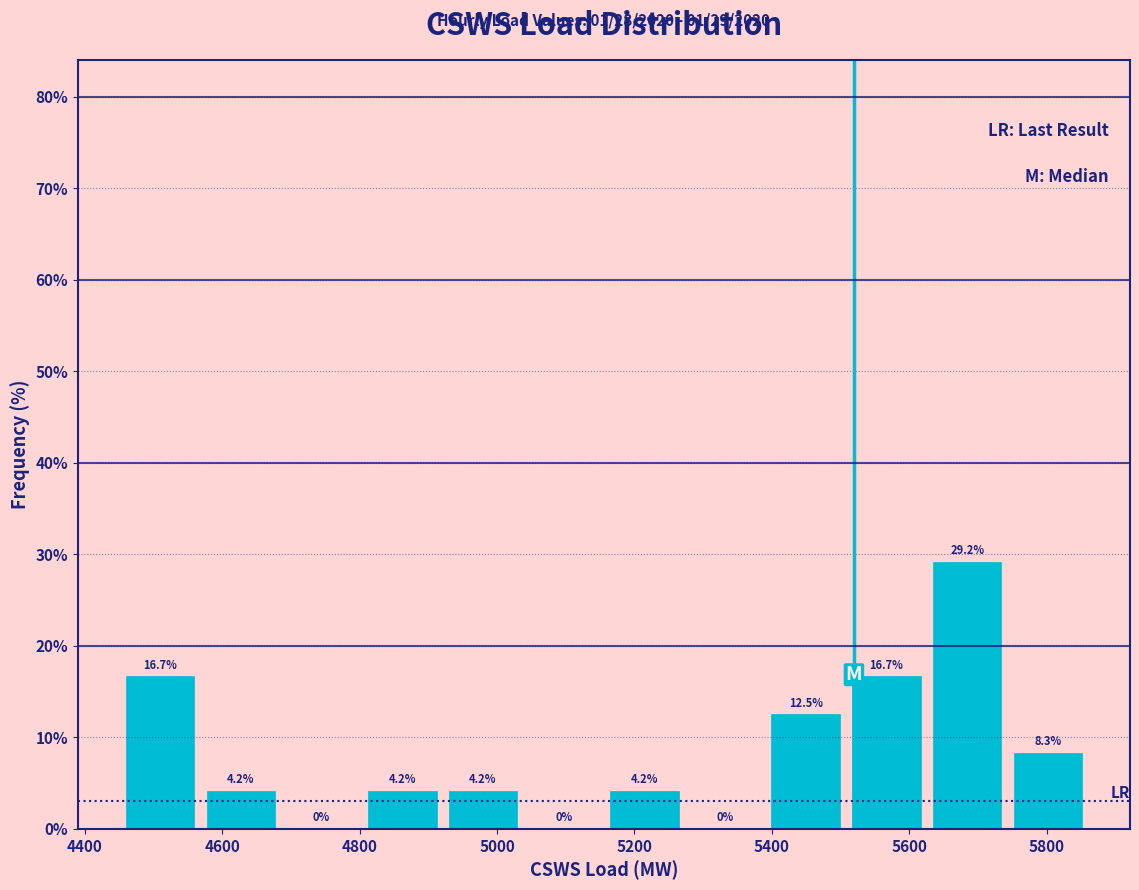

Reading left to right, transcribe this chart: for each bar, give the range it covers on the x-axis and its height. The bar edges are not printed on the chart, so give them approximately, as read against the axis.

4460 to 4560: 16.7
4560 to 4680: 4.2
4680 to 4800: 0.0
4800 to 4920: 4.2
4920 to 5040: 4.2
5040 to 5160: 0.0
5160 to 5280: 4.2
5280 to 5400: 0.0
5400 to 5500: 12.5
5500 to 5620: 16.7
5620 to 5740: 29.2
5740 to 5860: 8.3